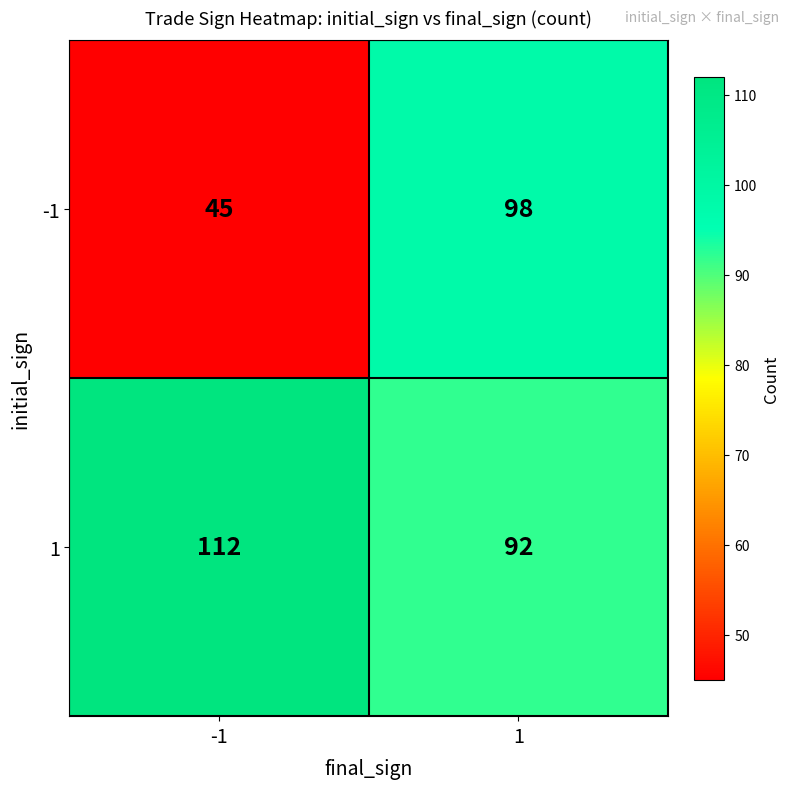

Rank the series by their maximum value, from highest to lowest.

1, -1